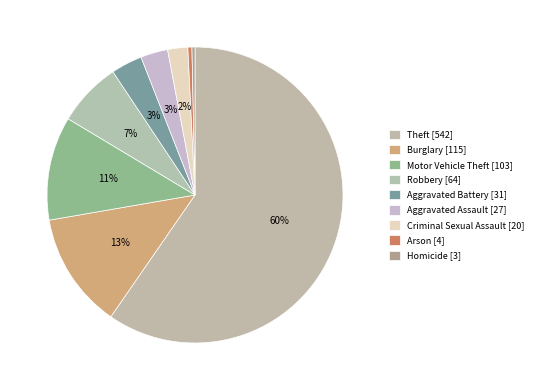

How many slices are in this pie chart?

9